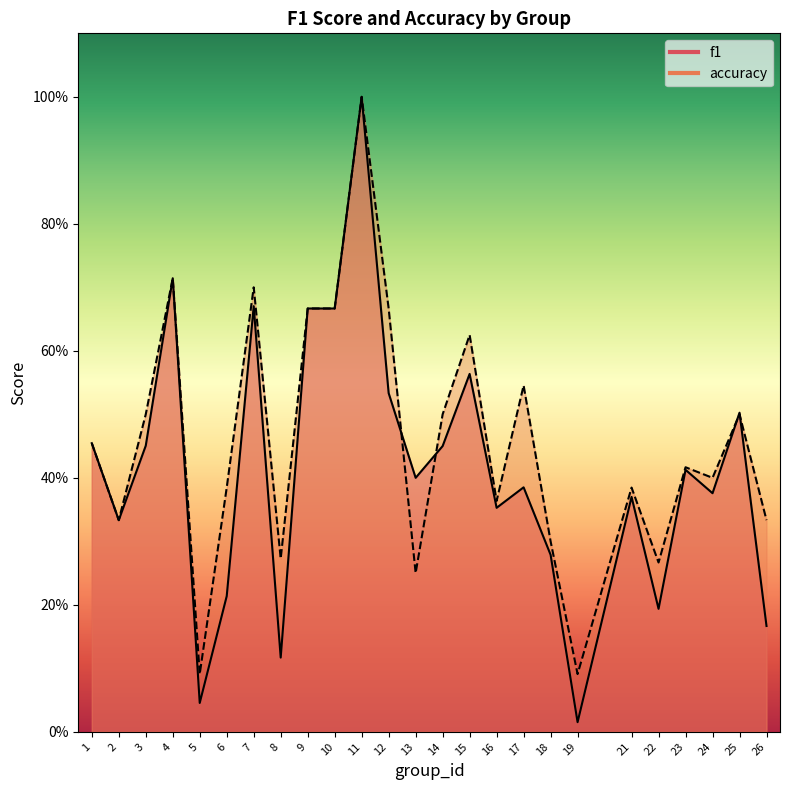

Which has a higher value, 1 or 17?

1